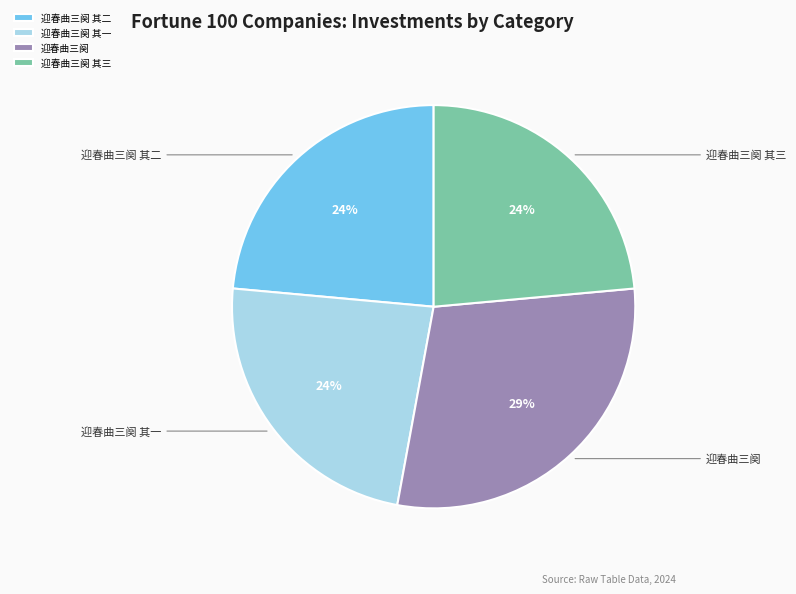

Is the sum of 迎春曲三阕 其三 and 迎春曲三阕 greater than half?

Yes